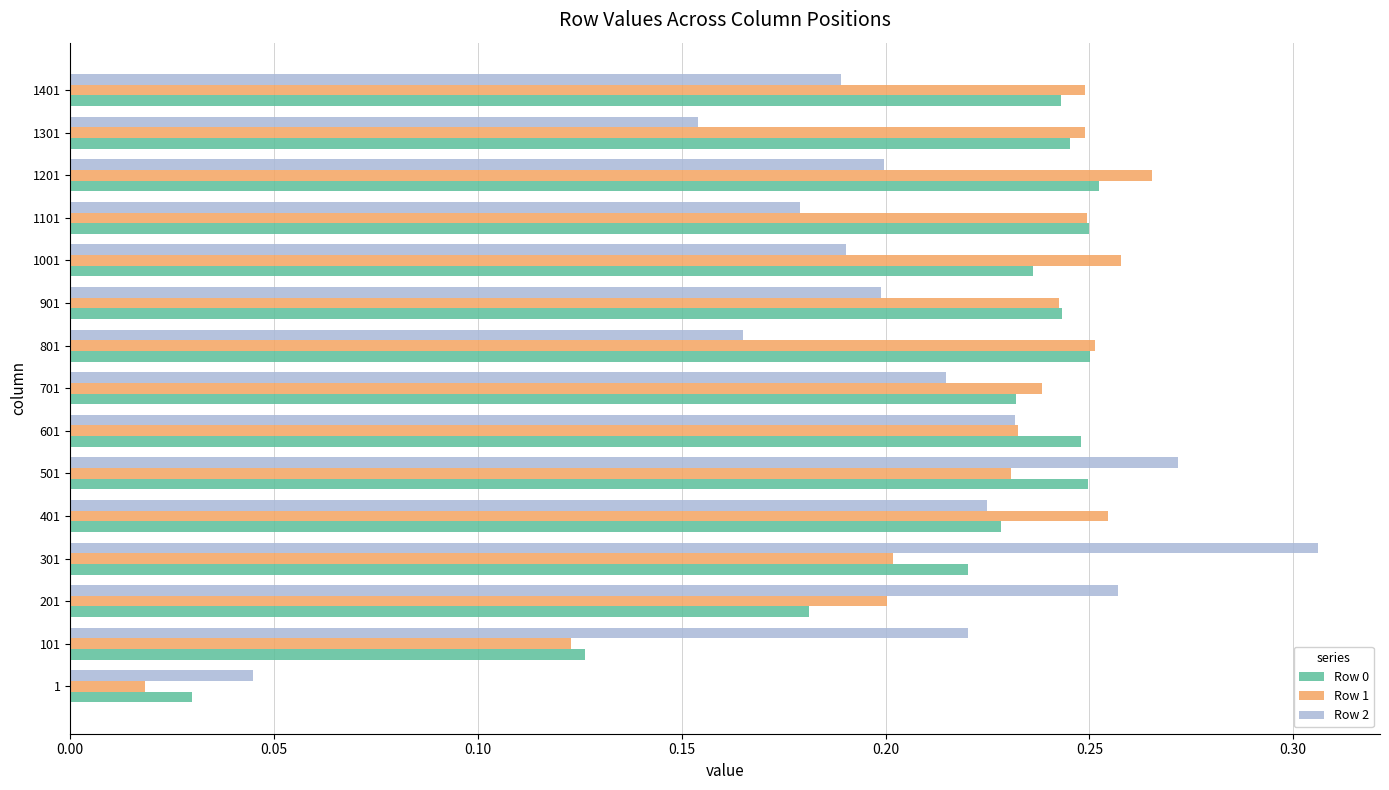

Which category has the highest value across all series?

301